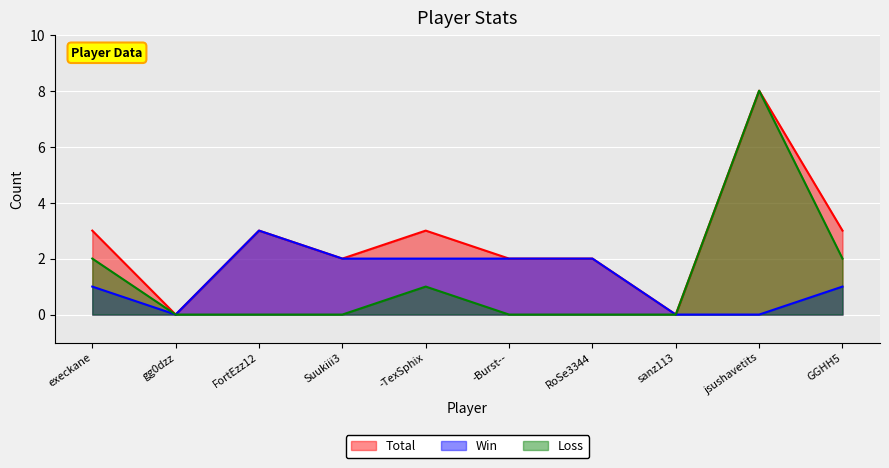

How many data points in Total are less than 3?

5